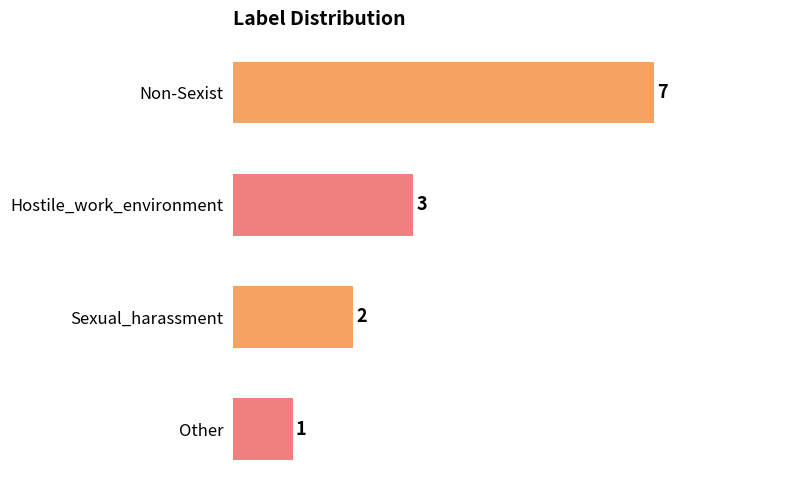

What is the maximum value shown in the chart?

7